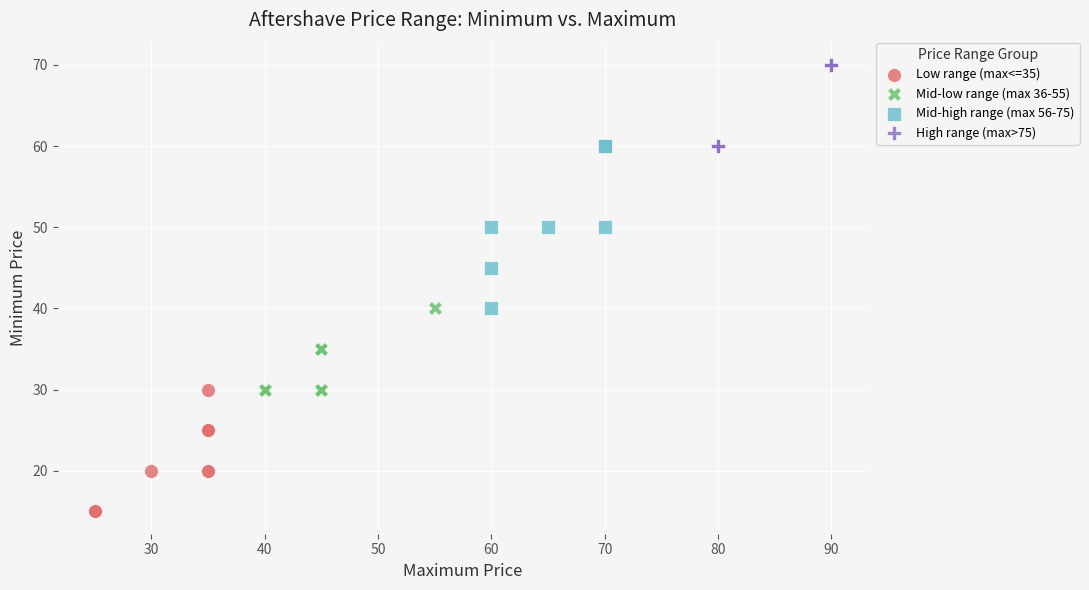

Which series reaches the maximum Y coordinate?

High range (max>75)